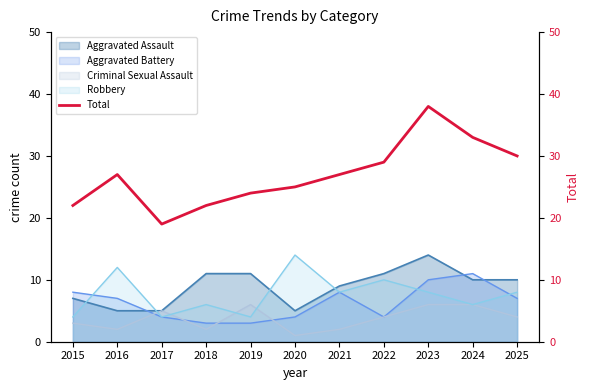

True or false: the data has more than 2 interior local peaks.

False